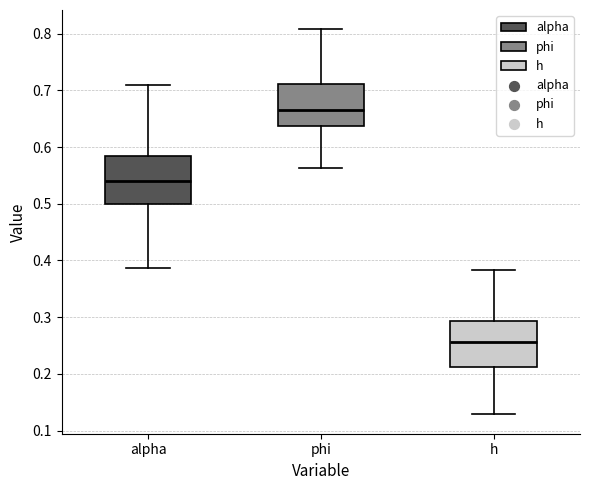

Where does the upper whisker of the box for alpha end on the y-axis? The values are not printed on the chart, so give them approximately, as read against the axis.

0.71